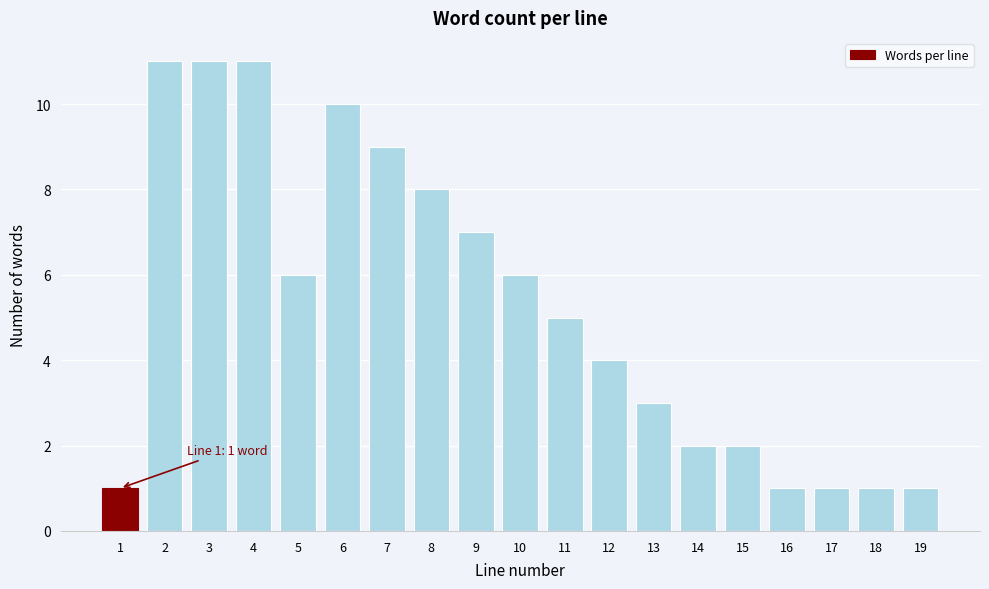

Reading left to right, what are all the values shown in this chart?

1	11	11	11	6	10	9	8	7	6	5	4	3	2	2	1	1	1	1